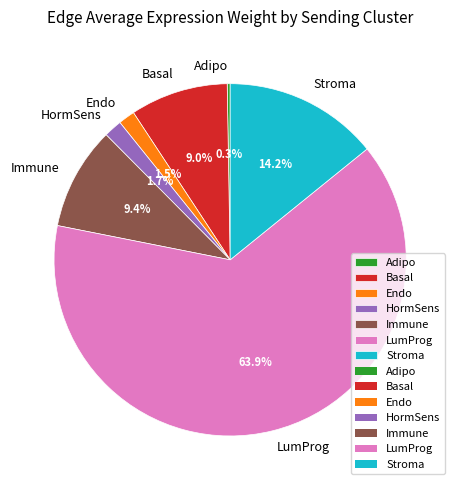

Does LumProg represent more than half of the total?

Yes